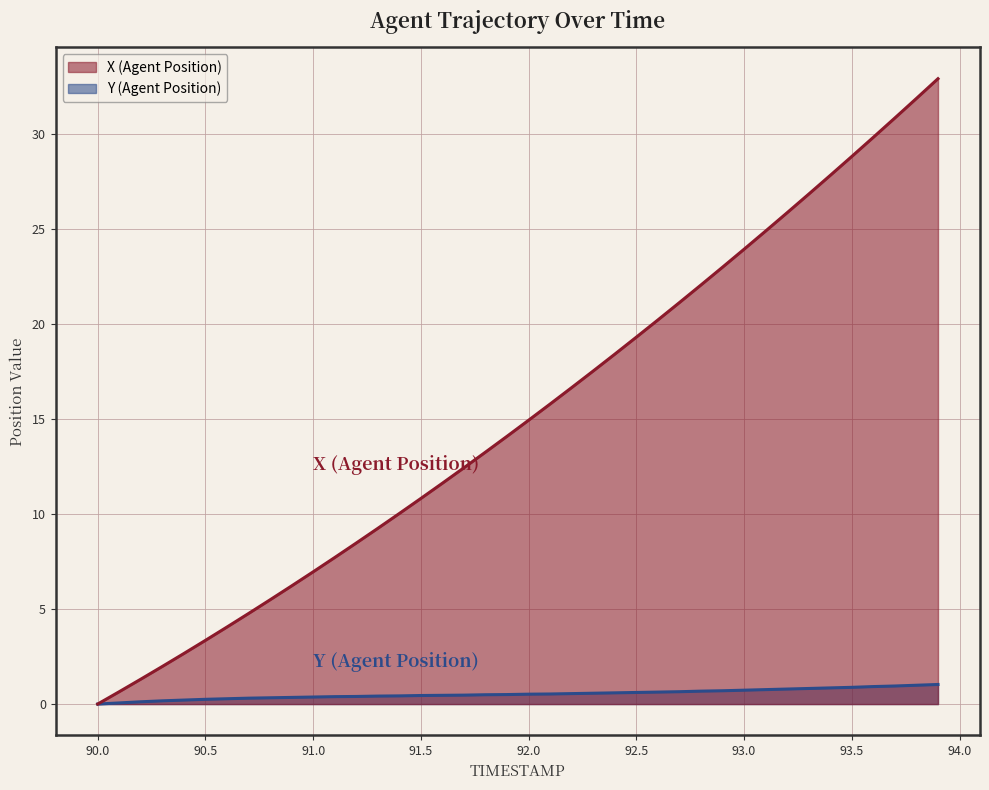

What is the difference between the maximum and minimum values in the X (Agent Position) series?

32.9